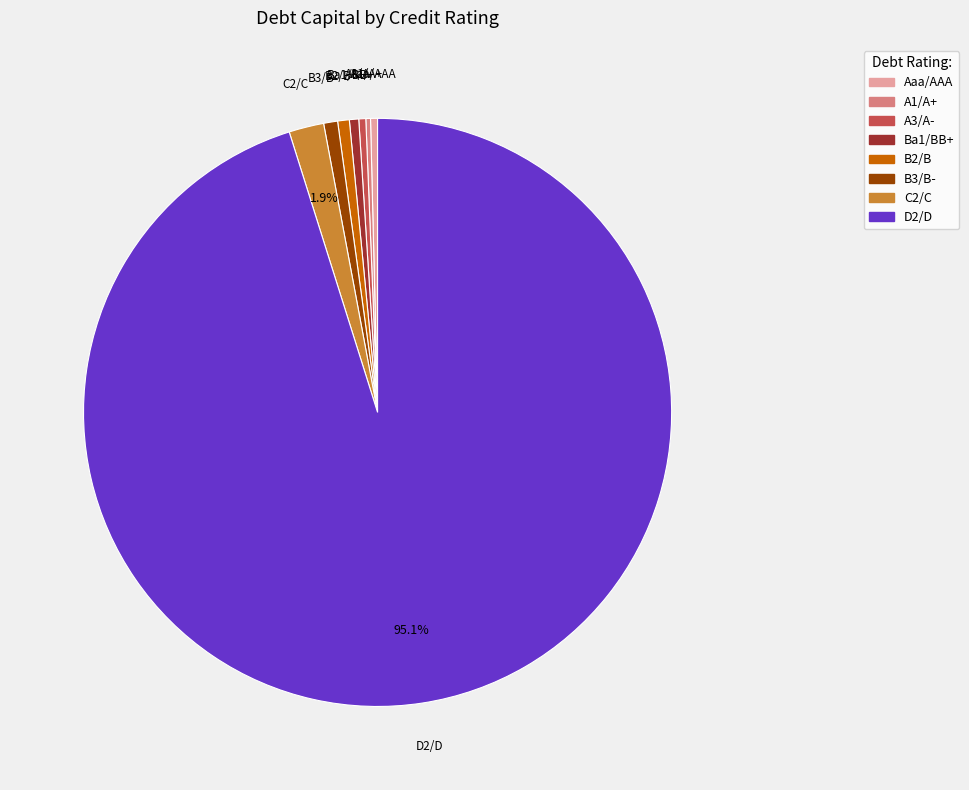

The Aaa/AAA slice represents 12% of the pie. True or false?

False